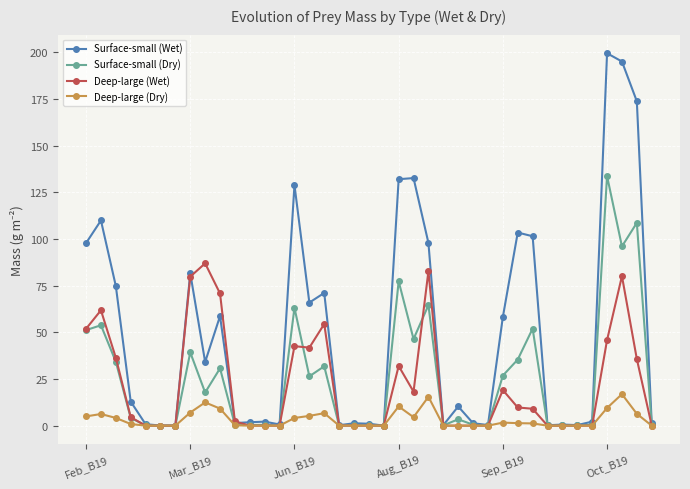

How many data points in Deep-large (Wet) are above 2?

20